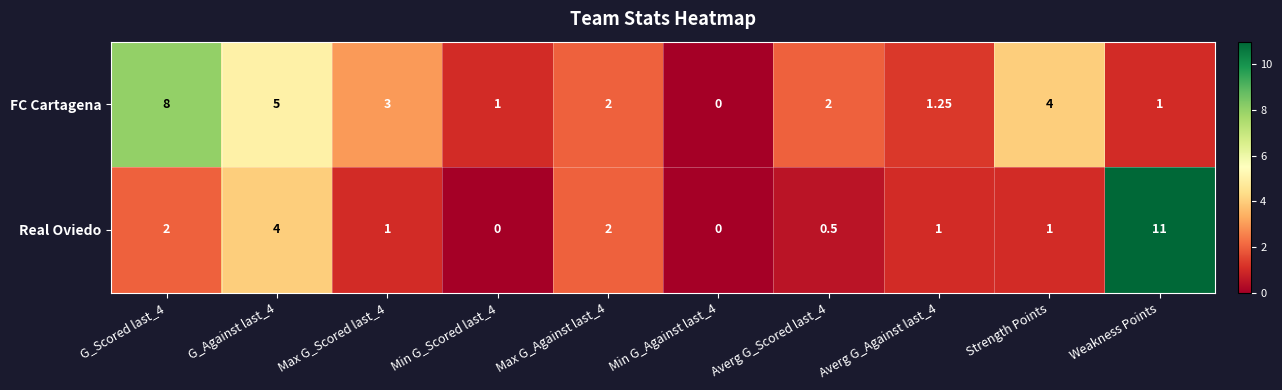

Which series changed the most between Averg G_Scored last_4 and Strength Points?

FC Cartagena